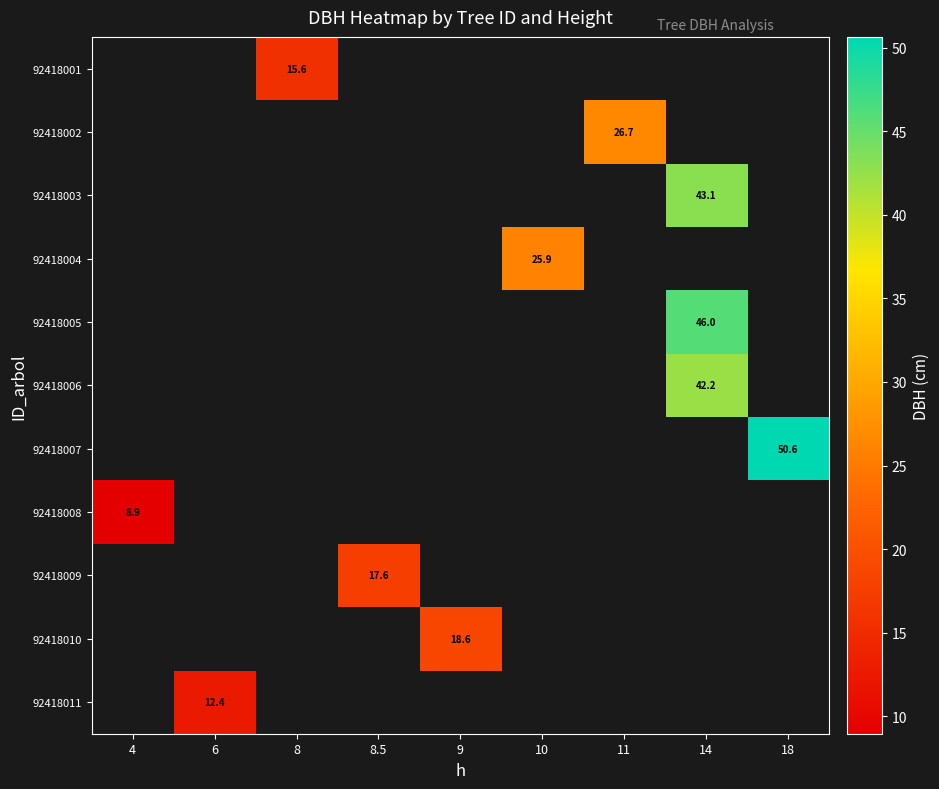

Between 9 and 10, which is larger?

10